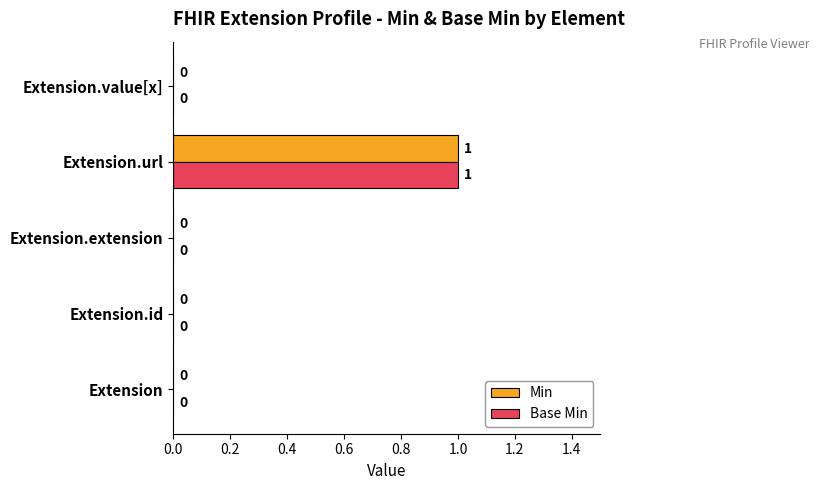

How many values in the Min series exceed 0?

1